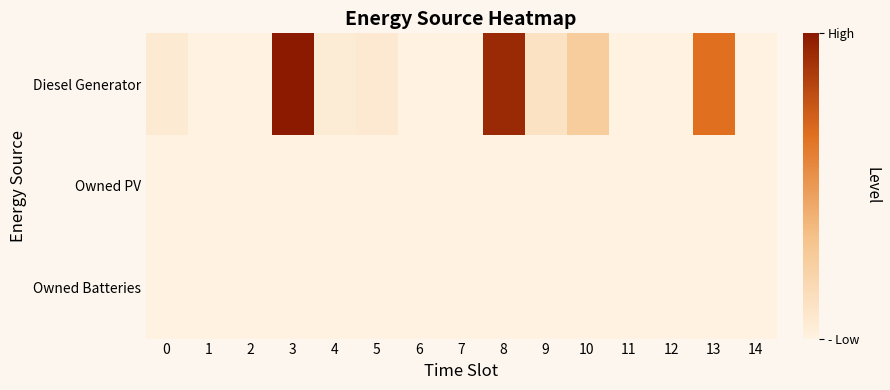

Reading left to right, what are all the values shown in this chart?

Diesel Generator: 0=20	1=0	2=0	3=391	4=18	5=24	6=0	7=0	8=368	9=44	10=100	11=0	12=0	13=261	14=1
Owned PV: 0=0	1=0	2=0	3=0	4=0	5=0	6=0	7=0	8=0	9=0	10=0	11=0	12=0	13=0	14=0
Owned Batteries: 0=0	1=0	2=0	3=0	4=0	5=0	6=0	7=0	8=0	9=0	10=0	11=0	12=0	13=0	14=0